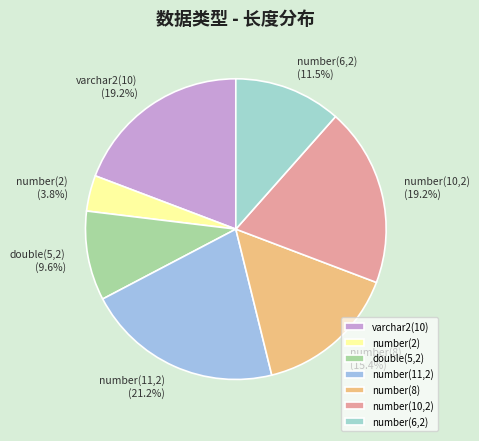

True or false: number(8) accounts for 7% of the total.

False